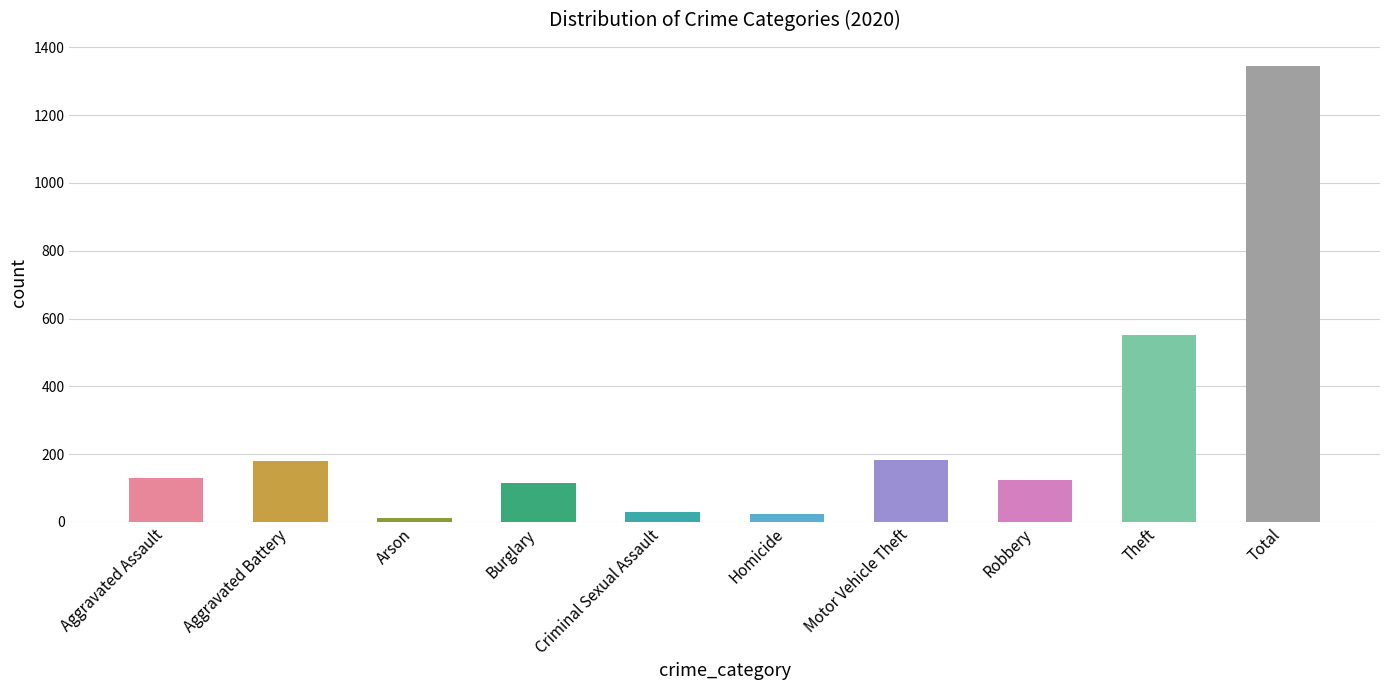

What is the maximum value shown in the chart?

1346